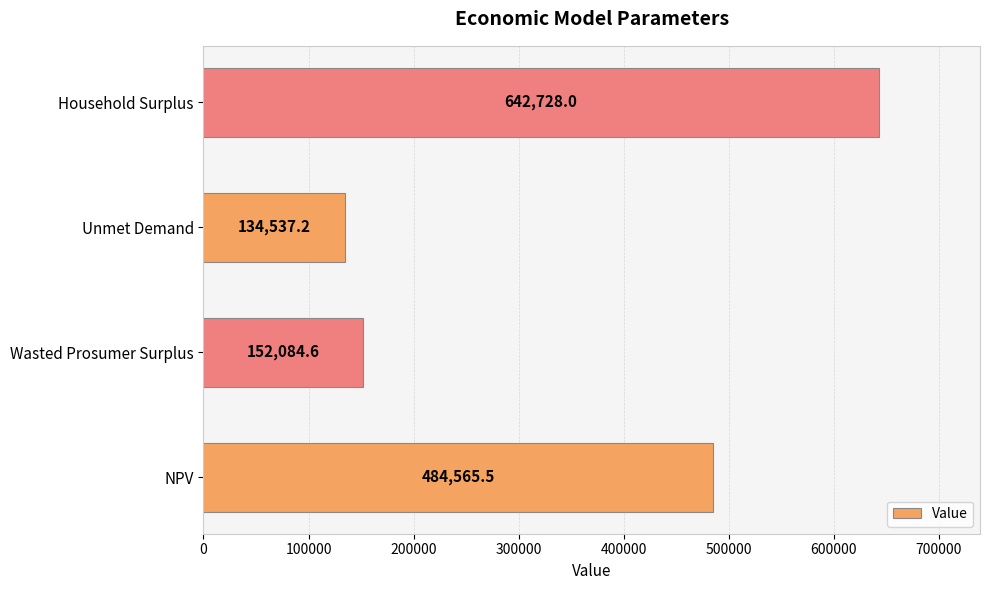

Which has a higher value, Unmet Demand or Household Surplus?

Household Surplus